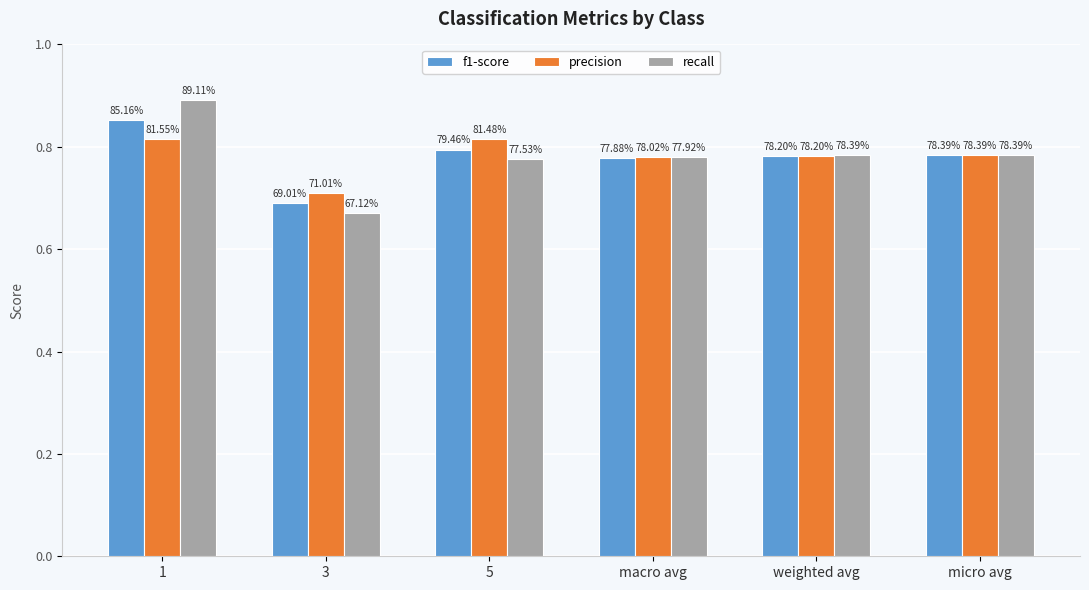

Reading left to right, extract all data points from this chart.

f1-score: 1=0.9	3=0.7	5=0.8	macro avg=0.8	weighted avg=0.8	micro avg=0.8
precision: 1=0.8	3=0.7	5=0.8	macro avg=0.8	weighted avg=0.8	micro avg=0.8
recall: 1=0.9	3=0.7	5=0.8	macro avg=0.8	weighted avg=0.8	micro avg=0.8